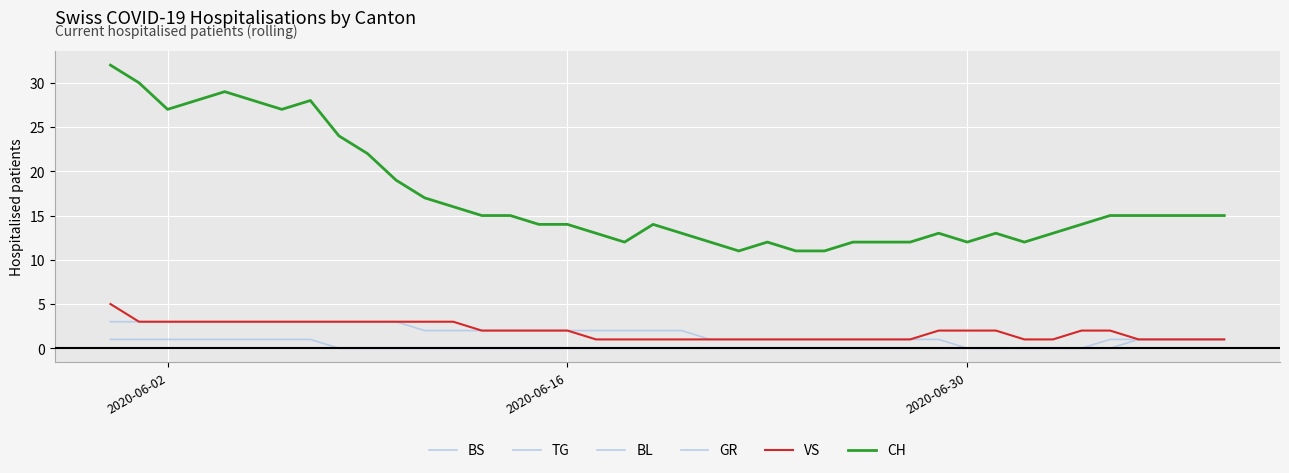

True or false: GR has more than 1 interior local peaks.

False